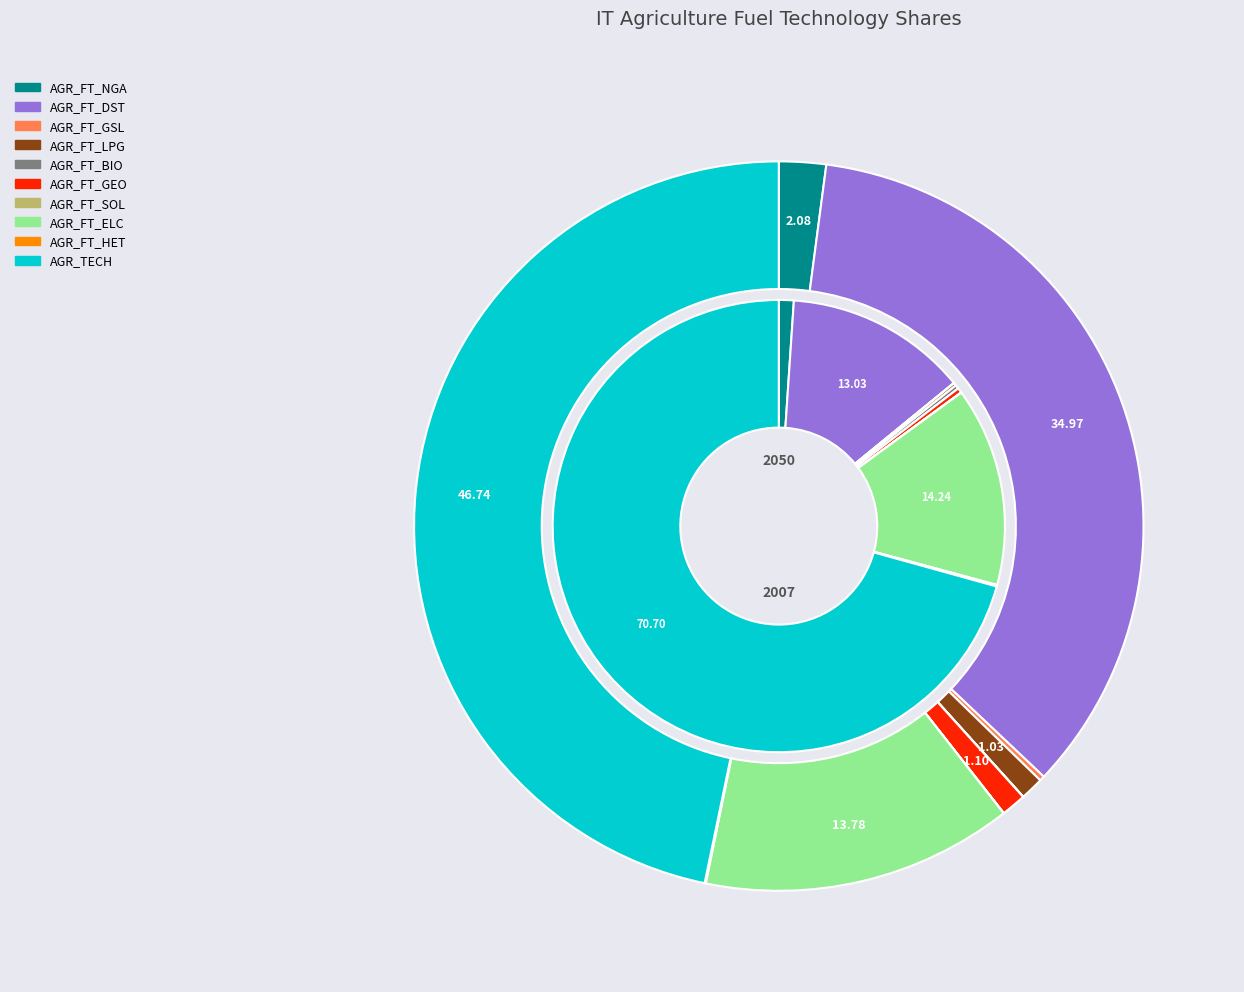

Is it true that 8 is 0% of the pie?

True